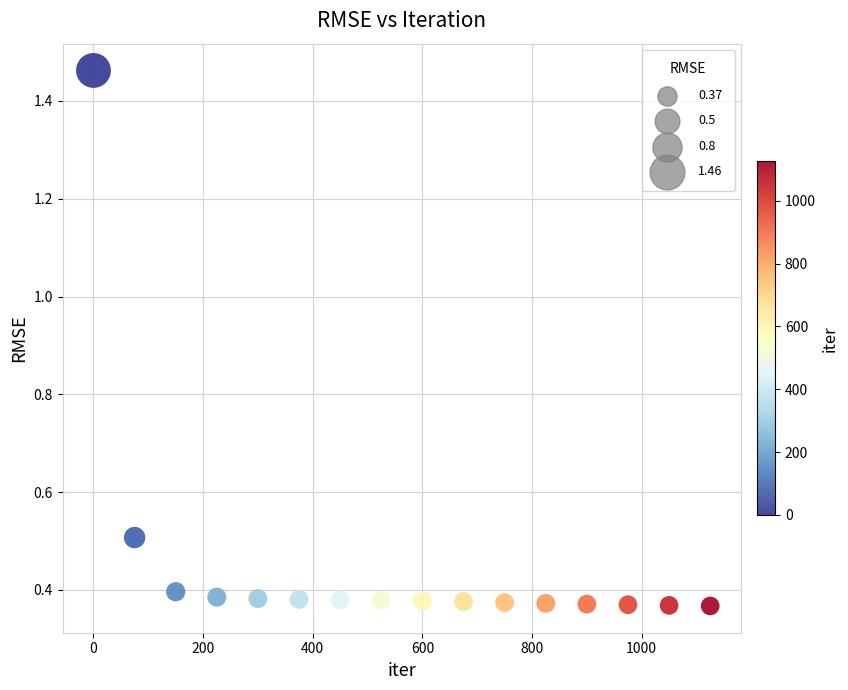

What is the range of Y values (max minus min)?

1.1